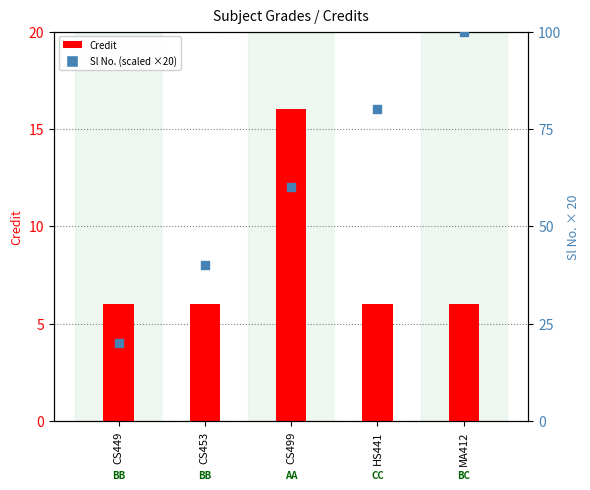

What is the total value across all series at MA412?

106